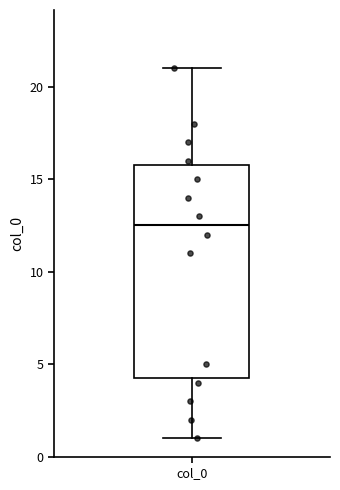

Where does the lower whisker of the box for col_0 end on the y-axis? The values are not printed on the chart, so give them approximately, as read against the axis.

1.0